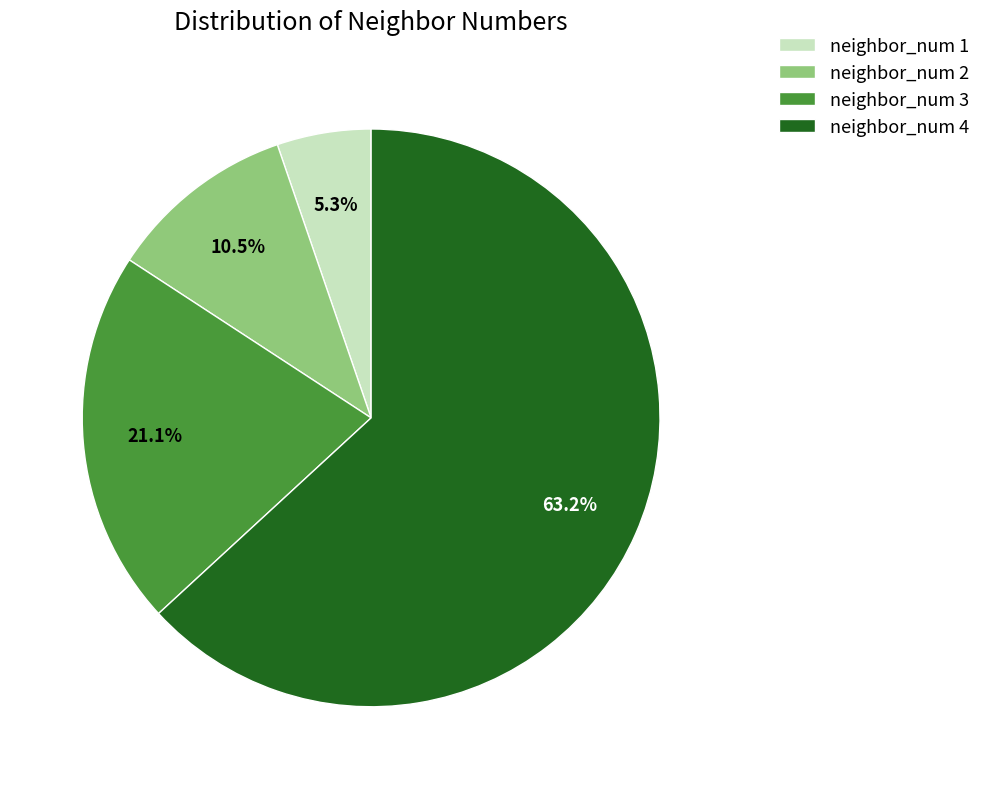

Does any single category account for the majority?

Yes